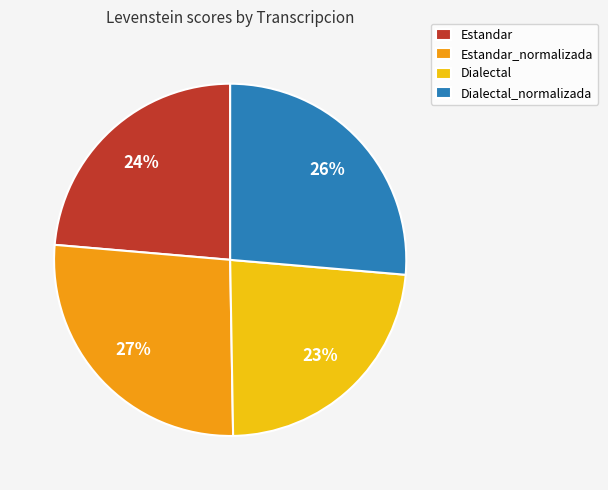

To the nearest percent, what is the combined percentage of Dialectal and Estandar?

47%